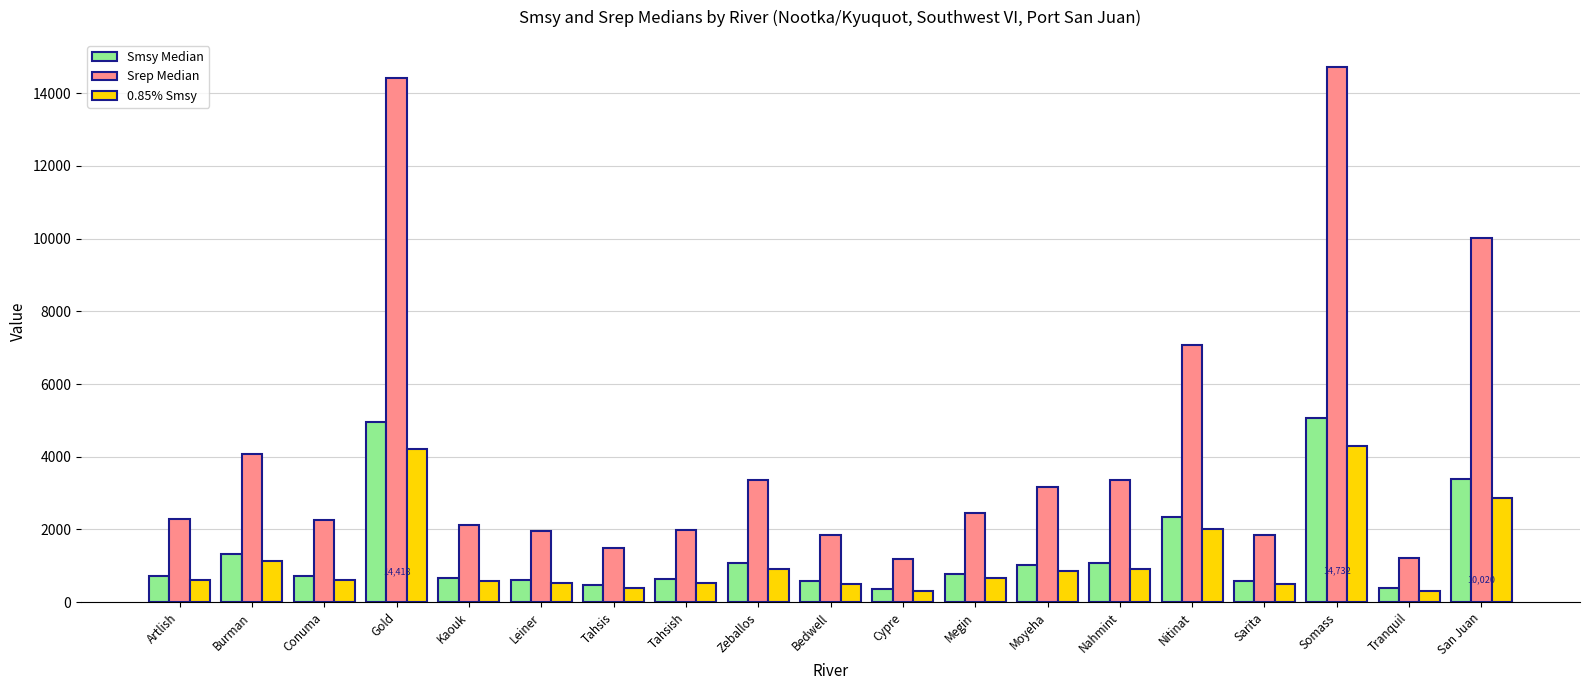

Are the bars grouped side by side (vs. stacked)?

Yes